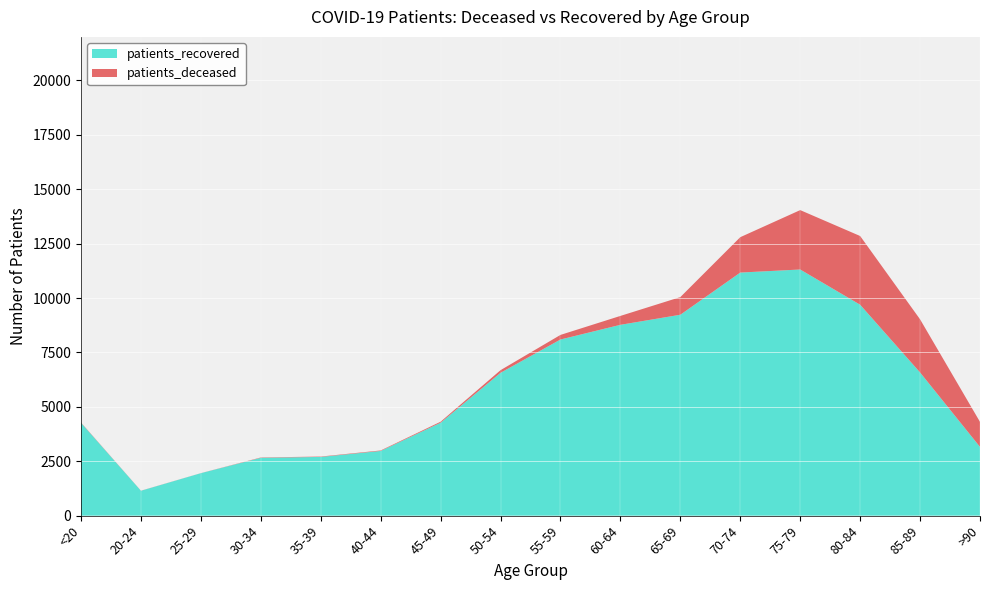

Reading left to right, list all the values displayed in this chart.

patients_deceased: <20=15	20-24=4	25-29=3	30-34=16	35-39=17	40-44=23	45-49=46	50-54=121	55-59=211	60-64=409	65-69=811	70-74=1626	75-79=2729	80-84=3158	85-89=2441	>90=1150
patients_recovered: <20=4264	20-24=1143	25-29=1951	30-34=2657	35-39=2698	40-44=2972	45-49=4270	50-54=6564	55-59=8094	60-64=8769	65-69=9232	70-74=11170	75-79=11311	80-84=9692	85-89=6580	>90=3158